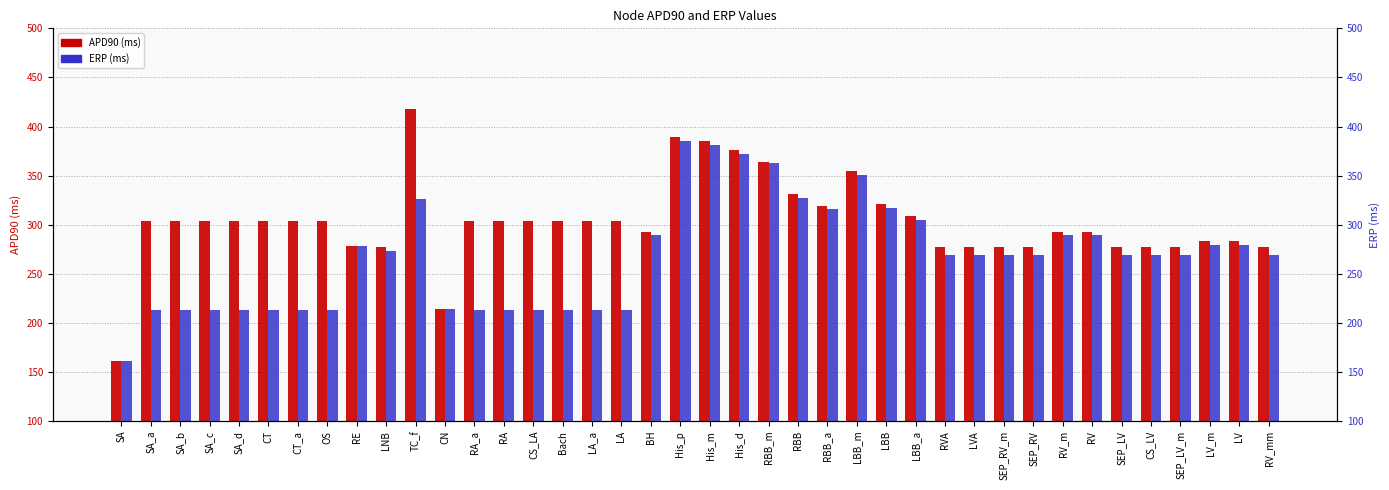

Rank the series by their average value, from highest to lowest.

APD90, ERP